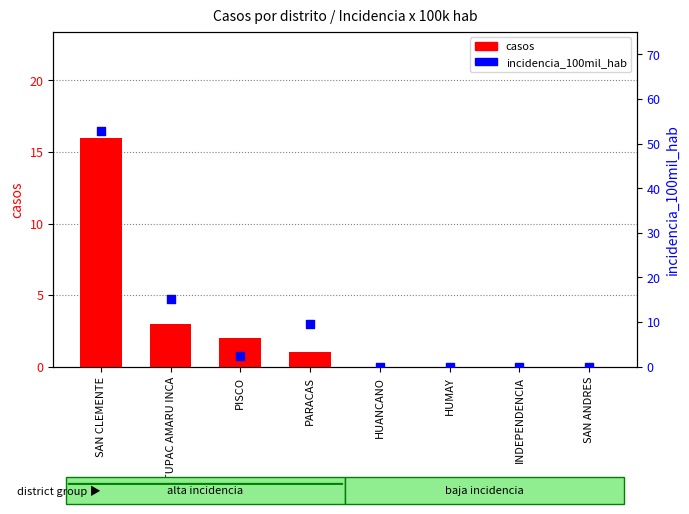

Which series contains the lowest Y value?

casos